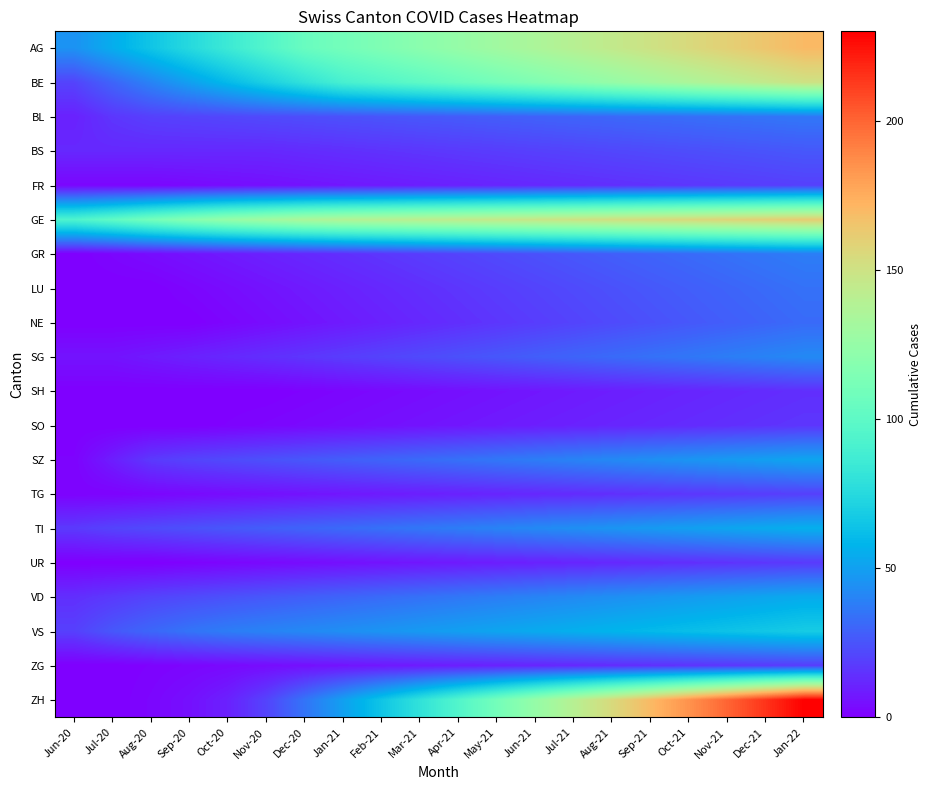

Reading right to left, extract all data points from this chart.

AG: Jan-22=170	Dec-21=165	Nov-21=160	Oct-21=155	Sep-21=150	Aug-21=145	Jul-21=140	Jun-21=135	May-21=130	Apr-21=125	Mar-21=120	Feb-21=115	Jan-21=110	Dec-20=105	Nov-20=95	Oct-20=85	Sep-20=75	Aug-20=65	Jul-20=55	Jun-20=45
BE: Jan-22=150	Dec-21=145	Nov-21=140	Oct-21=135	Sep-21=130	Aug-21=125	Jul-21=120	Jun-21=115	May-21=110	Apr-21=105	Mar-21=100	Feb-21=95	Jan-21=90	Dec-20=80	Nov-20=70	Oct-20=60	Sep-20=50	Aug-20=40	Jul-20=30	Jun-20=20
BL: Jan-22=36	Dec-21=35	Nov-21=34	Oct-21=33	Sep-21=32	Aug-21=31	Jul-21=30	Jun-21=29	May-21=28	Apr-21=27	Mar-21=26	Feb-21=25	Jan-21=24	Dec-20=23	Nov-20=22	Oct-20=21	Sep-20=20	Aug-20=19	Jul-20=16	Jun-20=10
BS: Jan-22=26	Dec-21=25	Nov-21=24	Oct-21=23	Sep-21=22	Aug-21=21	Jul-21=20	Jun-21=19	May-21=18	Apr-21=17	Mar-21=16	Feb-21=15	Jan-21=14	Dec-20=13	Nov-20=12	Oct-20=12	Sep-20=12	Aug-20=12	Jul-20=12	Jun-20=12
FR: Jan-22=19	Dec-21=18	Nov-21=17	Oct-21=16	Sep-21=15	Aug-21=14	Jul-21=13	Jun-21=12	May-21=11	Apr-21=10	Mar-21=9	Feb-21=8	Jan-21=7	Dec-20=6	Nov-20=5	Oct-20=4	Sep-20=3	Aug-20=2	Jul-20=2	Jun-20=2
GE: Jan-22=162	Dec-21=160	Nov-21=158	Oct-21=156	Sep-21=154	Aug-21=152	Jul-21=150	Jun-21=148	May-21=146	Apr-21=144	Mar-21=142	Feb-21=140	Jan-21=138	Dec-20=135	Nov-20=130	Oct-20=125	Sep-20=118	Aug-20=110	Jul-20=101	Jun-20=93
GR: Jan-22=38	Dec-21=36	Nov-21=34	Oct-21=32	Sep-21=30	Aug-21=28	Jul-21=26	Jun-21=24	May-21=22	Apr-21=20	Mar-21=18	Feb-21=16	Jan-21=14	Dec-20=12	Nov-20=10	Oct-20=8	Sep-20=6	Aug-20=4	Jul-20=2	Jun-20=0
LU: Jan-22=34	Dec-21=32	Nov-21=30	Oct-21=28	Sep-21=26	Aug-21=24	Jul-21=22	Jun-21=20	May-21=18	Apr-21=16	Mar-21=14	Feb-21=12	Jan-21=10	Dec-20=8	Nov-20=6	Oct-20=4	Sep-20=2	Aug-20=0	Jul-20=0	Jun-20=0
NE: Jan-22=32	Dec-21=30	Nov-21=28	Oct-21=26	Sep-21=24	Aug-21=22	Jul-21=20	Jun-21=18	May-21=16	Apr-21=14	Mar-21=12	Feb-21=10	Jan-21=8	Dec-20=6	Nov-20=4	Oct-20=2	Sep-20=0	Aug-20=0	Jul-20=0	Jun-20=0
SG: Jan-22=42	Dec-21=40	Nov-21=38	Oct-21=36	Sep-21=34	Aug-21=32	Jul-21=30	Jun-21=28	May-21=26	Apr-21=24	Mar-21=22	Feb-21=20	Jan-21=18	Dec-20=16	Nov-20=14	Oct-20=12	Sep-20=10	Aug-20=8	Jul-20=6	Jun-20=6
SH: Jan-22=14	Dec-21=13	Nov-21=12	Oct-21=11	Sep-21=10	Aug-21=9	Jul-21=8	Jun-21=7	May-21=6	Apr-21=5	Mar-21=4	Feb-21=3	Jan-21=2	Dec-20=1	Nov-20=0	Oct-20=0	Sep-20=0	Aug-20=0	Jul-20=0	Jun-20=0
SO: Jan-22=16	Dec-21=15	Nov-21=14	Oct-21=13	Sep-21=12	Aug-21=11	Jul-21=10	Jun-21=9	May-21=8	Apr-21=7	Mar-21=6	Feb-21=5	Jan-21=4	Dec-20=3	Nov-20=2	Oct-20=1	Sep-20=0	Aug-20=0	Jul-20=0	Jun-20=0
SZ: Jan-22=52	Dec-21=50	Nov-21=48	Oct-21=46	Sep-21=44	Aug-21=42	Jul-21=40	Jun-21=38	May-21=36	Apr-21=34	Mar-21=32	Feb-21=30	Jan-21=28	Dec-20=26	Nov-20=24	Oct-20=22	Sep-20=20	Aug-20=17	Jul-20=9	Jun-20=1
TG: Jan-22=19	Dec-21=18	Nov-21=17	Oct-21=16	Sep-21=15	Aug-21=14	Jul-21=13	Jun-21=12	May-21=11	Apr-21=10	Mar-21=9	Feb-21=8	Jan-21=7	Dec-20=6	Nov-20=5	Oct-20=4	Sep-20=3	Aug-20=2	Jul-20=1	Jun-20=1
TI: Jan-22=56	Dec-21=54	Nov-21=52	Oct-21=50	Sep-21=48	Aug-21=46	Jul-21=44	Jun-21=42	May-21=40	Apr-21=38	Mar-21=36	Feb-21=34	Jan-21=32	Dec-20=30	Nov-20=28	Oct-20=26	Sep-20=24	Aug-20=22	Jul-20=20	Jun-20=17
UR: Jan-22=17	Dec-21=16	Nov-21=15	Oct-21=14	Sep-21=13	Aug-21=12	Jul-21=11	Jun-21=10	May-21=9	Apr-21=8	Mar-21=7	Feb-21=6	Jan-21=5	Dec-20=4	Nov-20=3	Oct-20=2	Sep-20=1	Aug-20=0	Jul-20=0	Jun-20=0
VD: Jan-22=54	Dec-21=52	Nov-21=50	Oct-21=48	Sep-21=46	Aug-21=44	Jul-21=42	Jun-21=40	May-21=38	Apr-21=36	Mar-21=34	Feb-21=32	Jan-21=30	Dec-20=28	Nov-20=26	Oct-20=24	Sep-20=22	Aug-20=20	Jul-20=17	Jun-20=14
VS: Jan-22=68	Dec-21=66	Nov-21=64	Oct-21=62	Sep-21=60	Aug-21=58	Jul-21=56	Jun-21=54	May-21=52	Apr-21=50	Mar-21=48	Feb-21=46	Jan-21=44	Dec-20=42	Nov-20=40	Oct-20=38	Sep-20=35	Aug-20=31	Jul-20=26	Jun-20=19
ZG: Jan-22=18	Dec-21=17	Nov-21=16	Oct-21=15	Sep-21=14	Aug-21=13	Jul-21=12	Jun-21=11	May-21=10	Apr-21=9	Mar-21=8	Feb-21=7	Jan-21=6	Dec-20=5	Nov-20=4	Oct-20=3	Sep-20=2	Aug-20=1	Jul-20=0	Jun-20=0
ZH: Jan-22=230	Dec-21=215	Nov-21=200	Oct-21=185	Sep-21=170	Aug-21=155	Jul-21=140	Jun-21=125	May-21=110	Apr-21=95	Mar-21=80	Feb-21=65	Jan-21=50	Dec-20=35	Nov-20=20	Oct-20=10	Sep-20=5	Aug-20=2	Jul-20=0	Jun-20=0